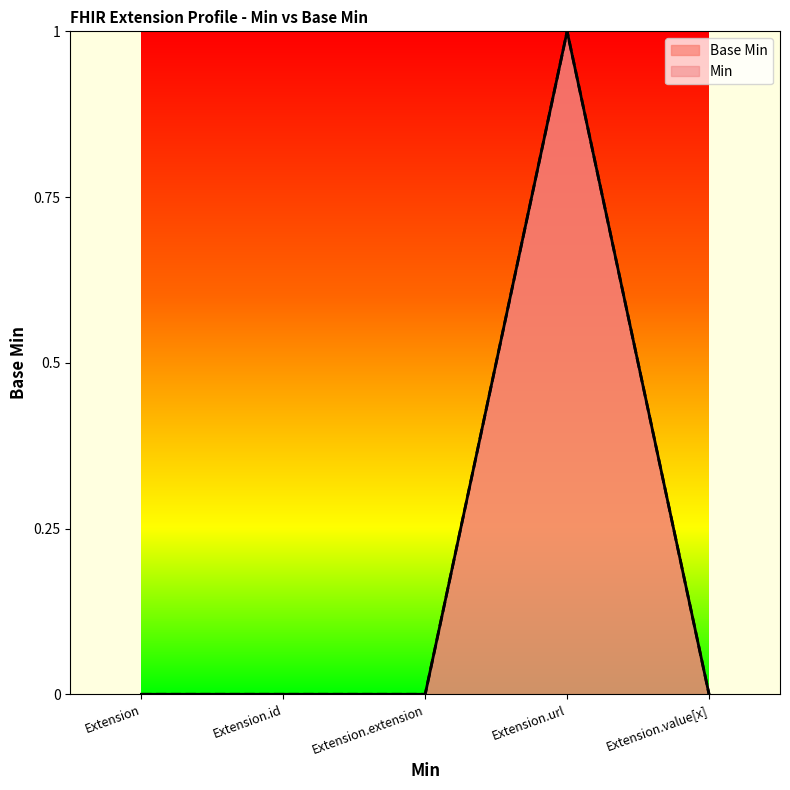

What is the label of the 2nd point from the right?

Extension.url